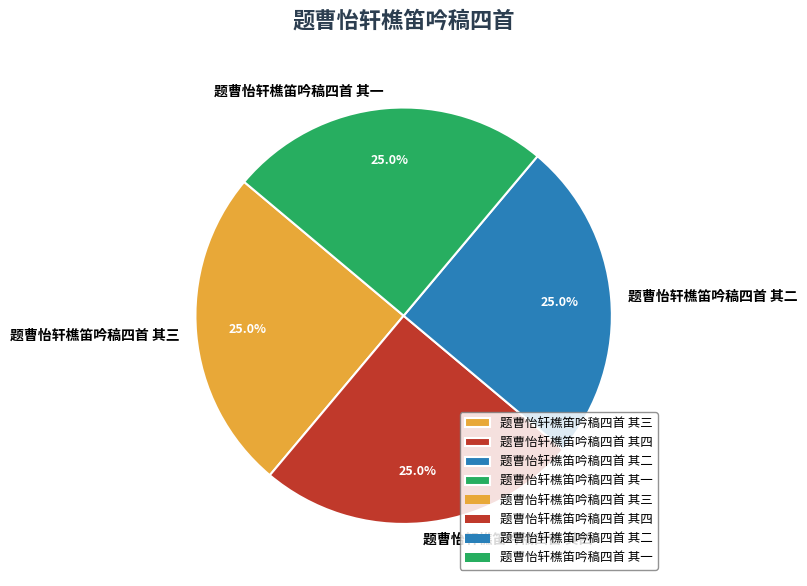

How many slices are in this pie chart?

4